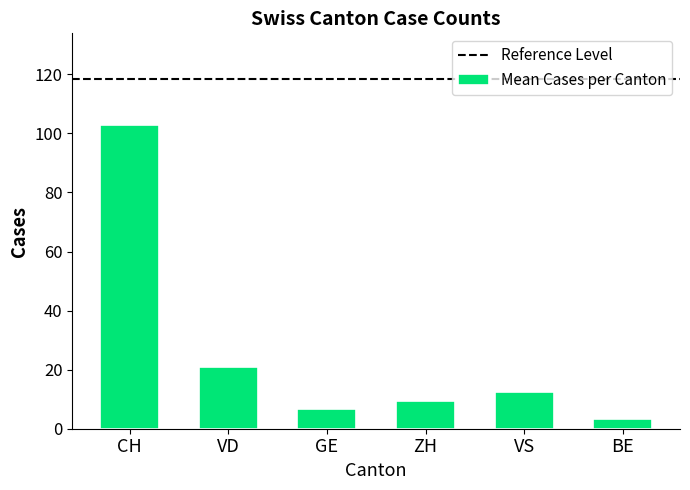

Read the value at GE.

6.6